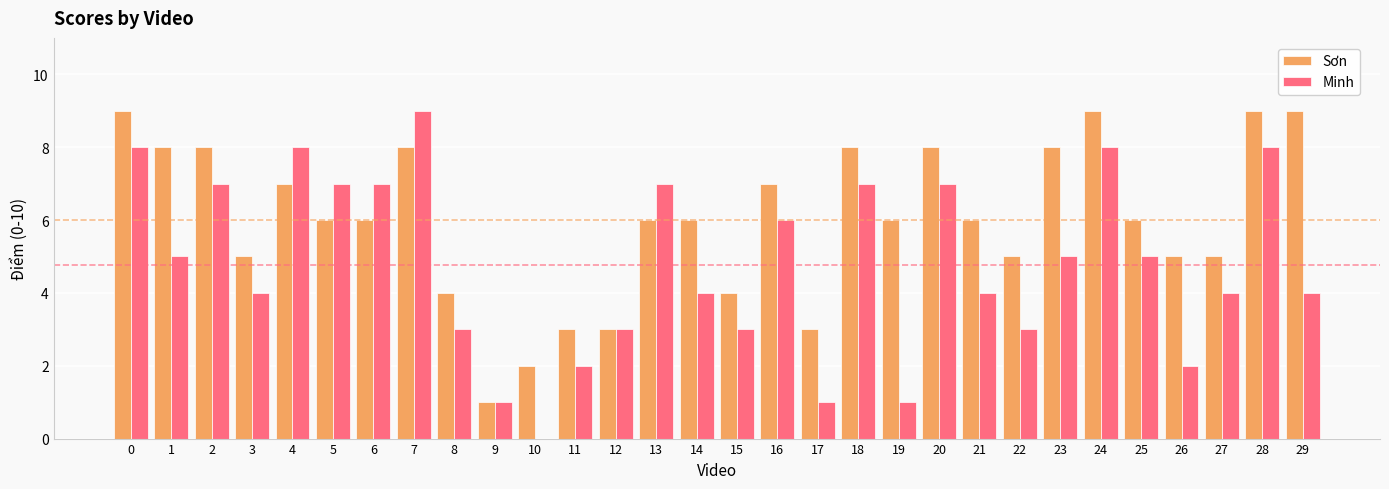

How many Sơn values are between 5 and 8?

19